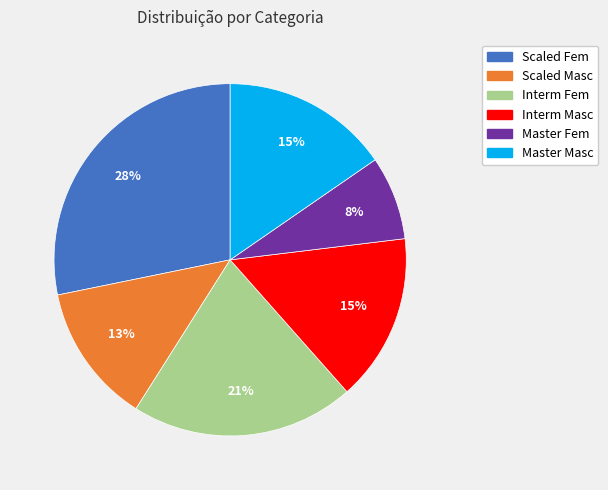

To the nearest percent, what portion does Interm Fem represent?

21%